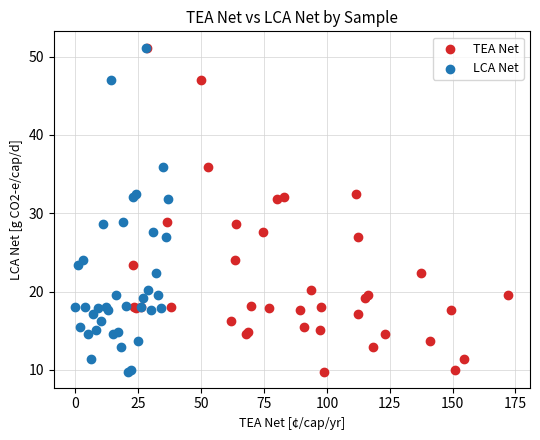

What are all the series names shown in the legend?

TEA Net, LCA Net